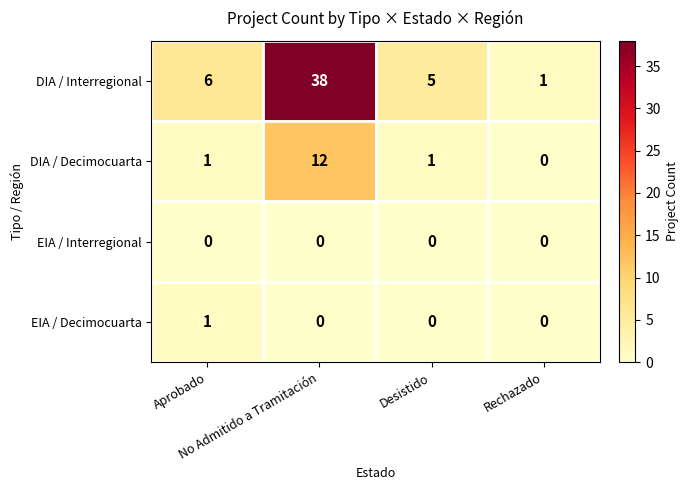

What is the difference between the highest and lowest values at No Admitido a Tramitación?

38